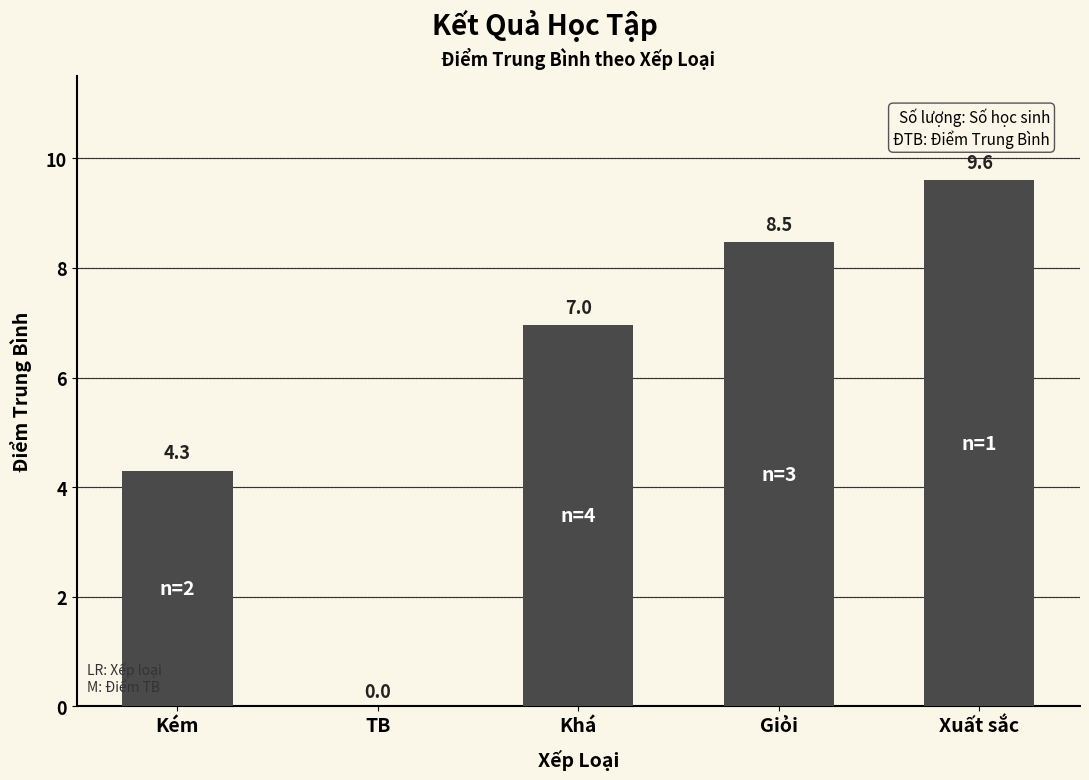

How many data points does each series have?

5